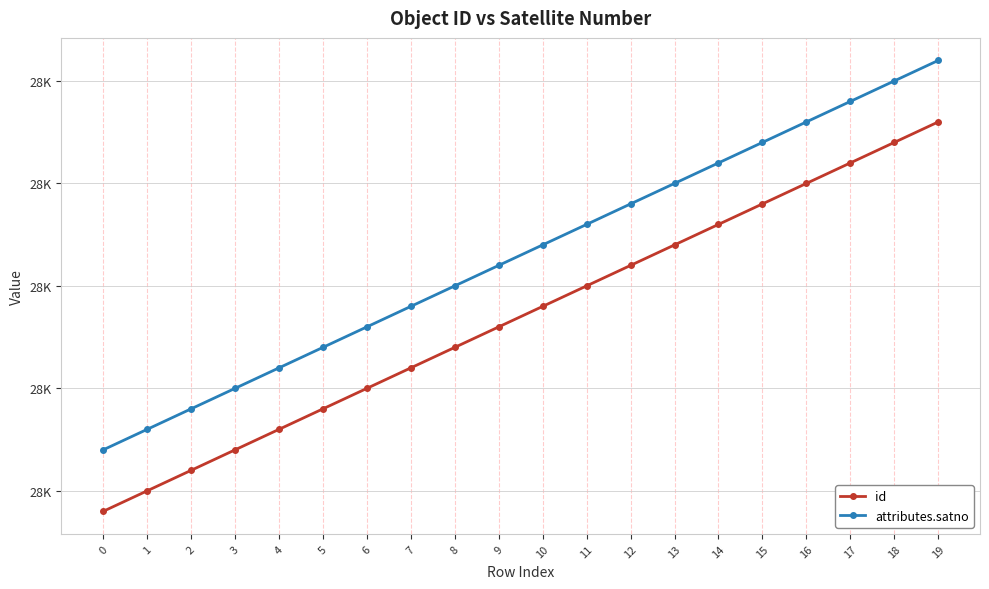

Does the chart have visible grid lines?

Yes